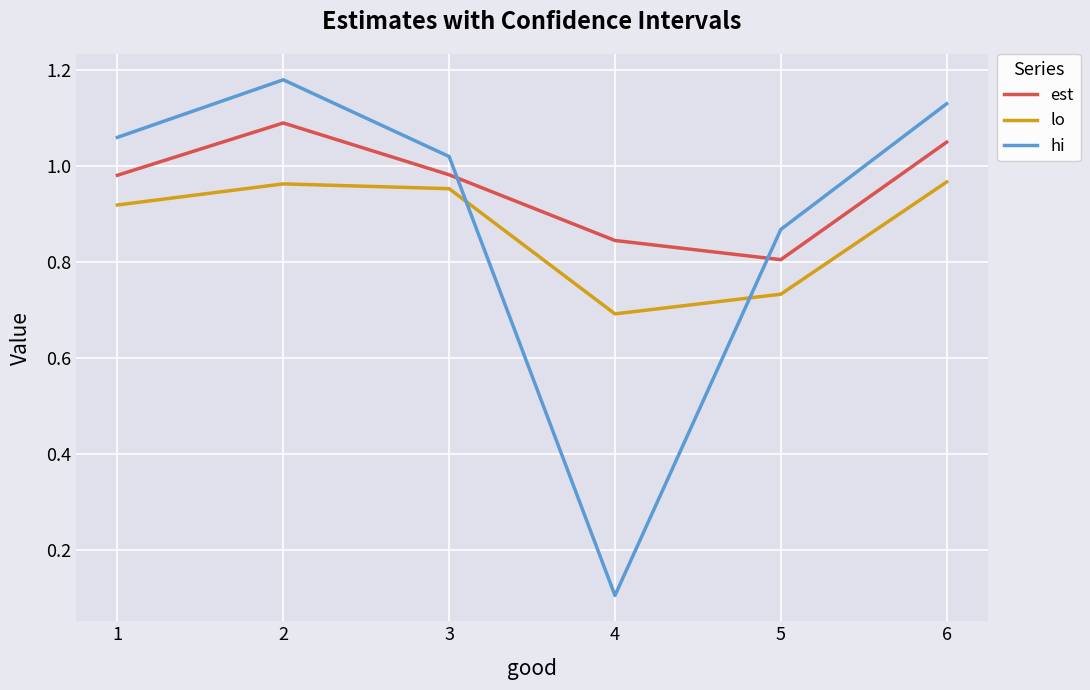

Rank the series at 4 from lowest to highest value.

hi, lo, est